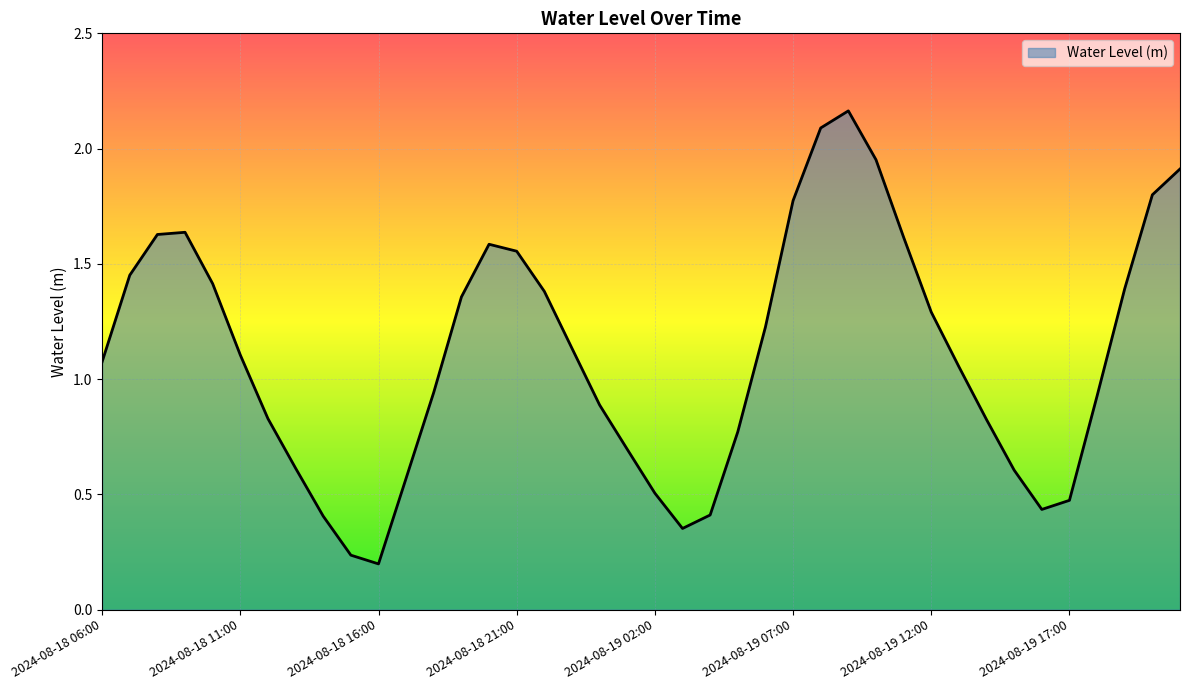

At which label does the data first exceed 1?

2024-08-18 06:00